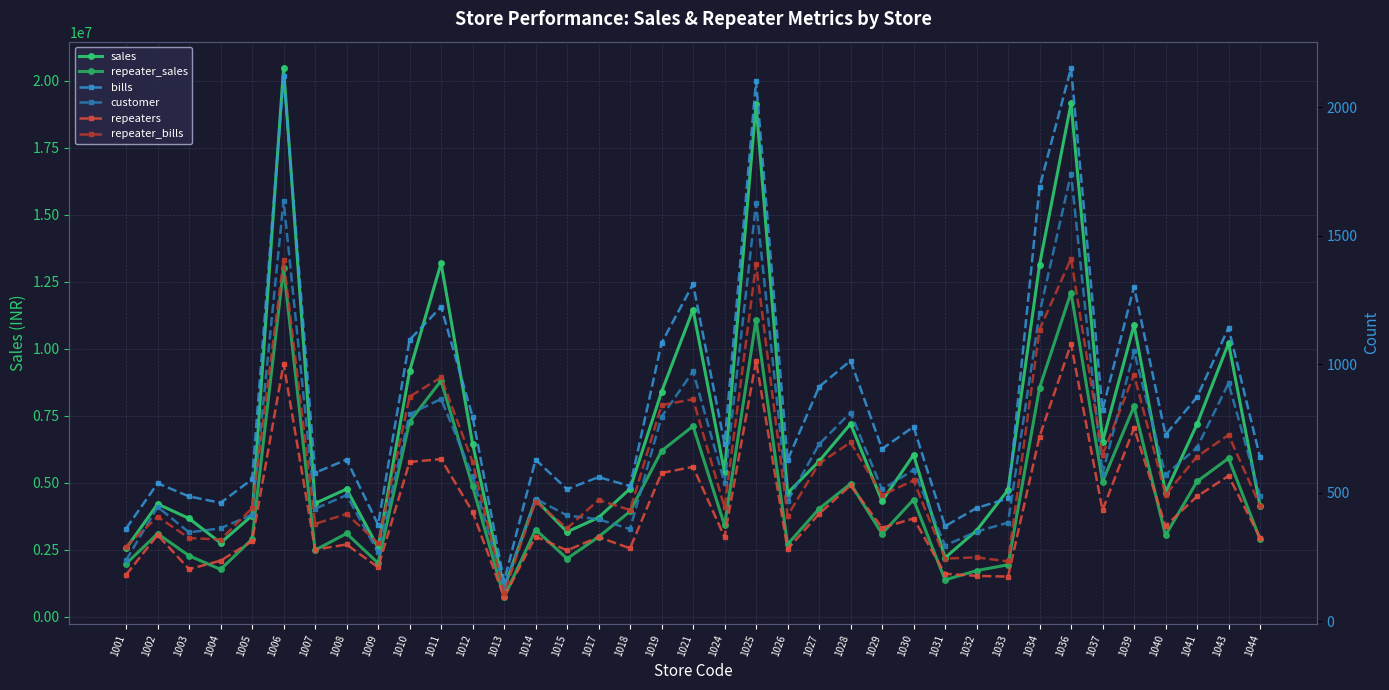

How many series are shown in this chart?

6